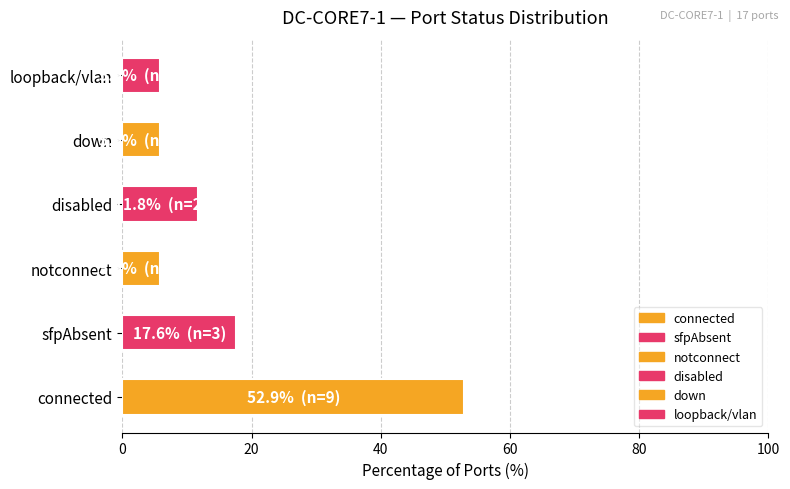

Reading top to bottom, list all the values displayed in this chart.

5.9	5.9	11.8	5.9	17.6	52.9